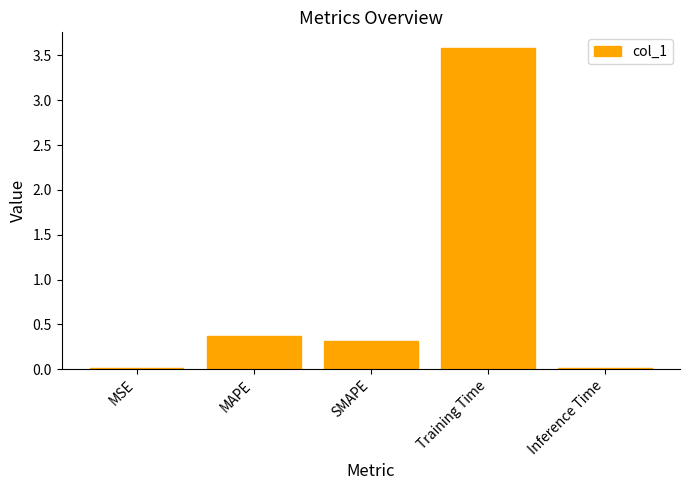

Does the chart contain any negative values?

No